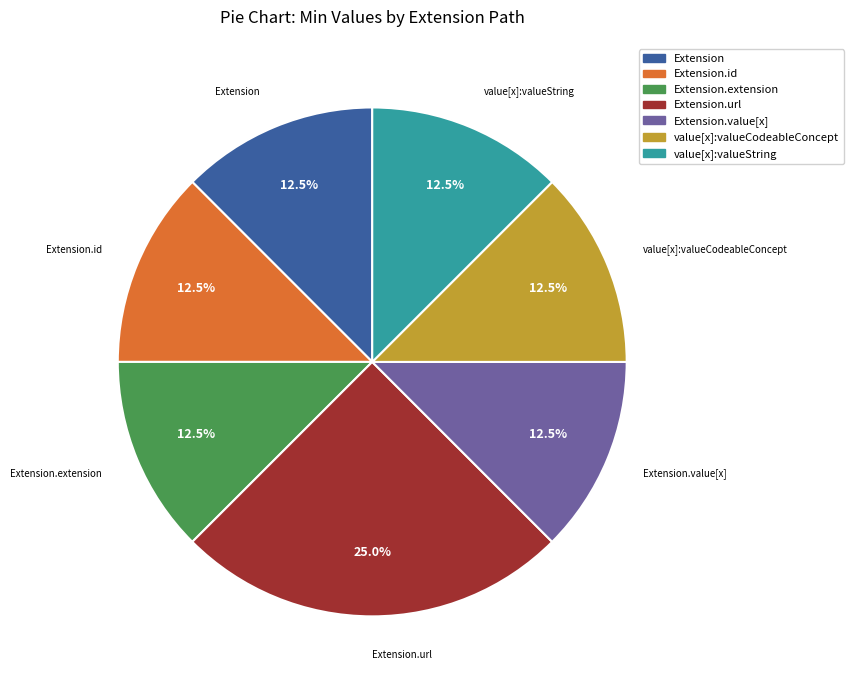

How many segments does this pie chart have?

7